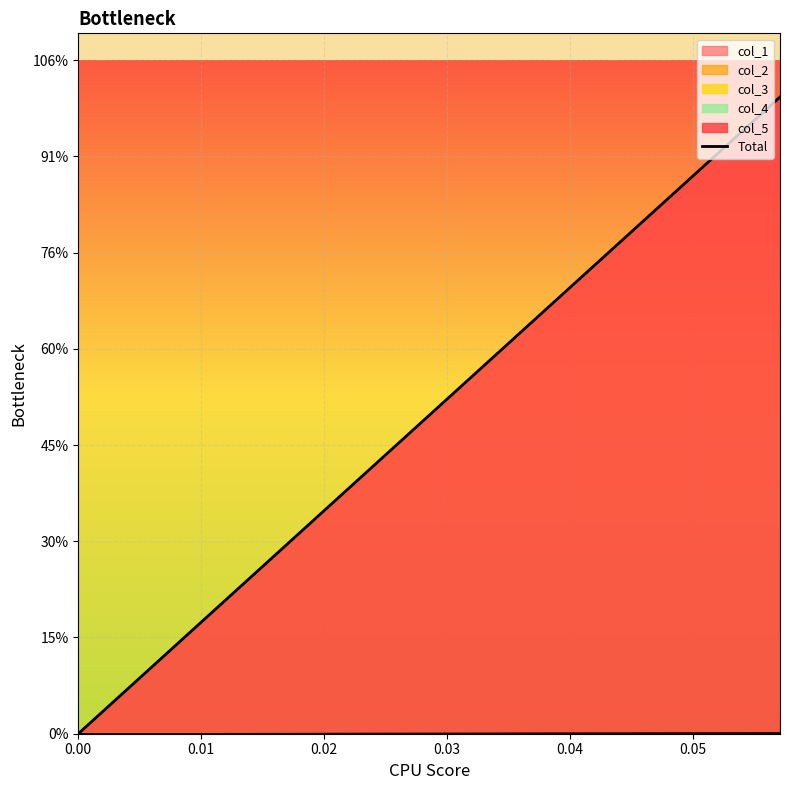

True or false: there are more than 0 points higher than both neighbors.

False